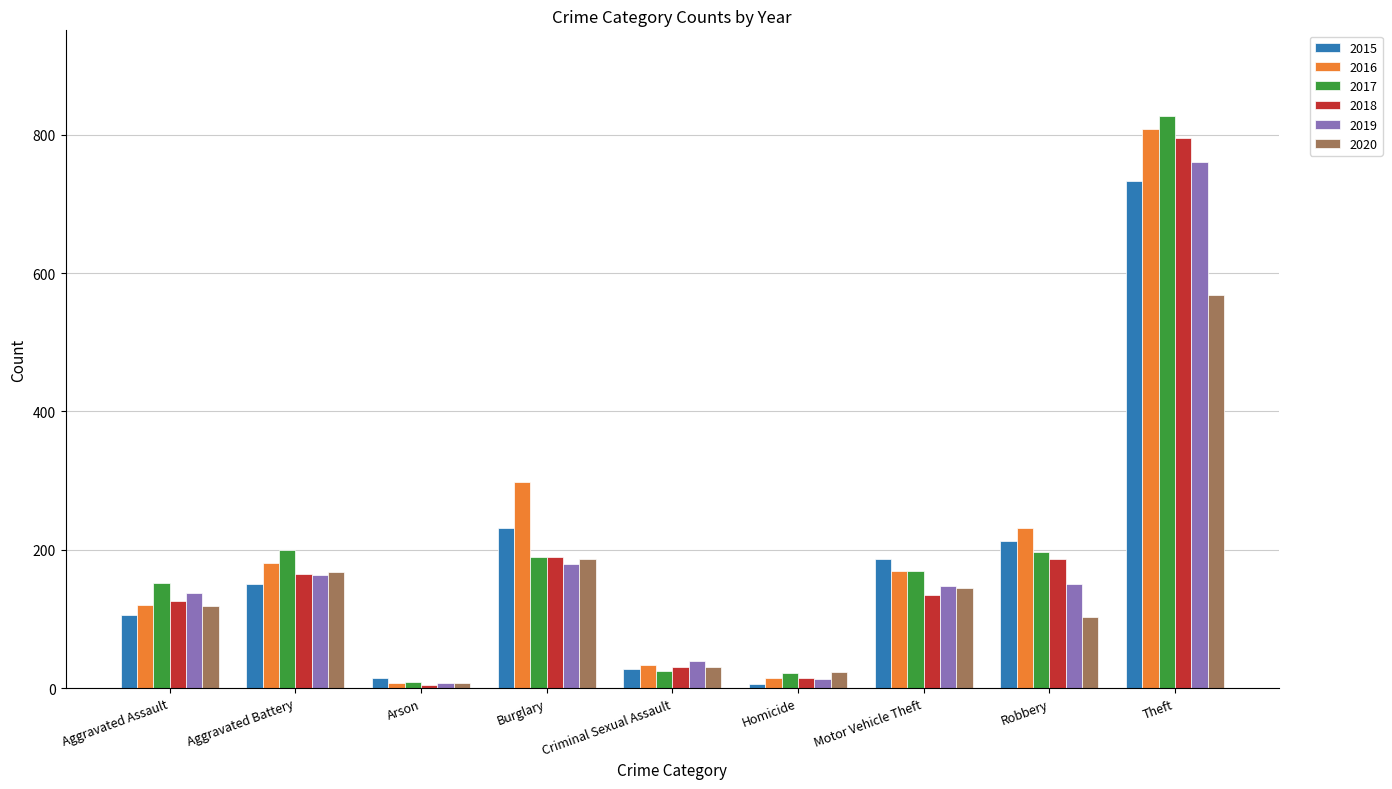

The 2018 series shows 134 at Motor Vehicle Theft. True or false?

True